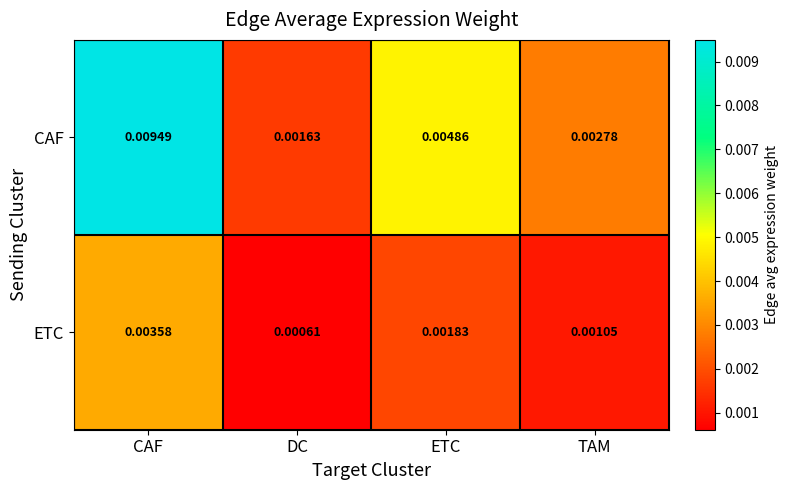

At which category does the chart reach its minimum across all series?

DC